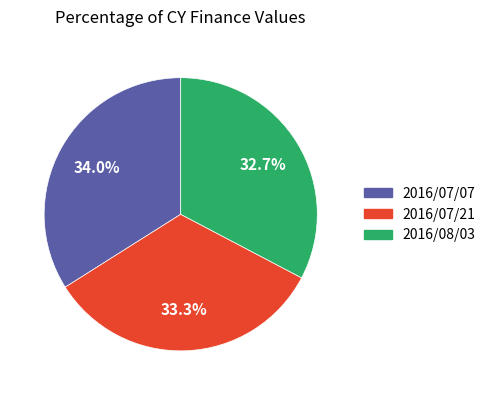

Rank the categories by value from highest to lowest.

2016/07/07, 2016/07/21, 2016/08/03